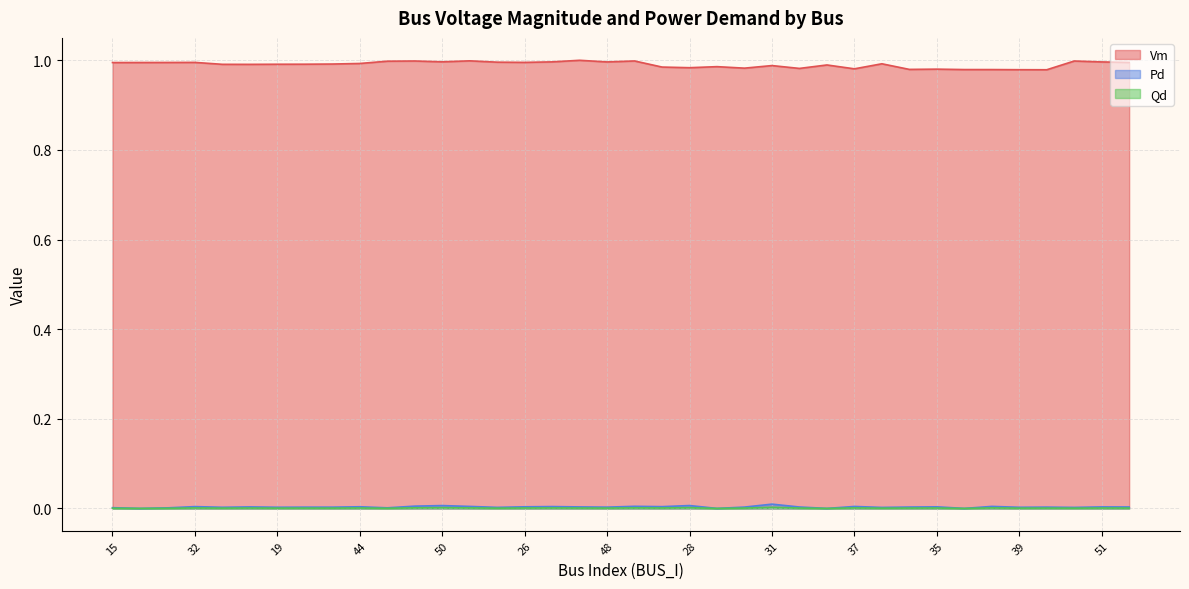

What is the total value across all series at 24?

1.0